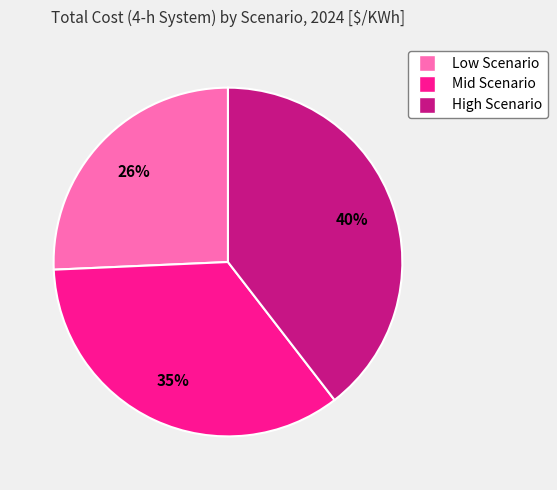

What is the largest slice in the pie chart?

High Scenario